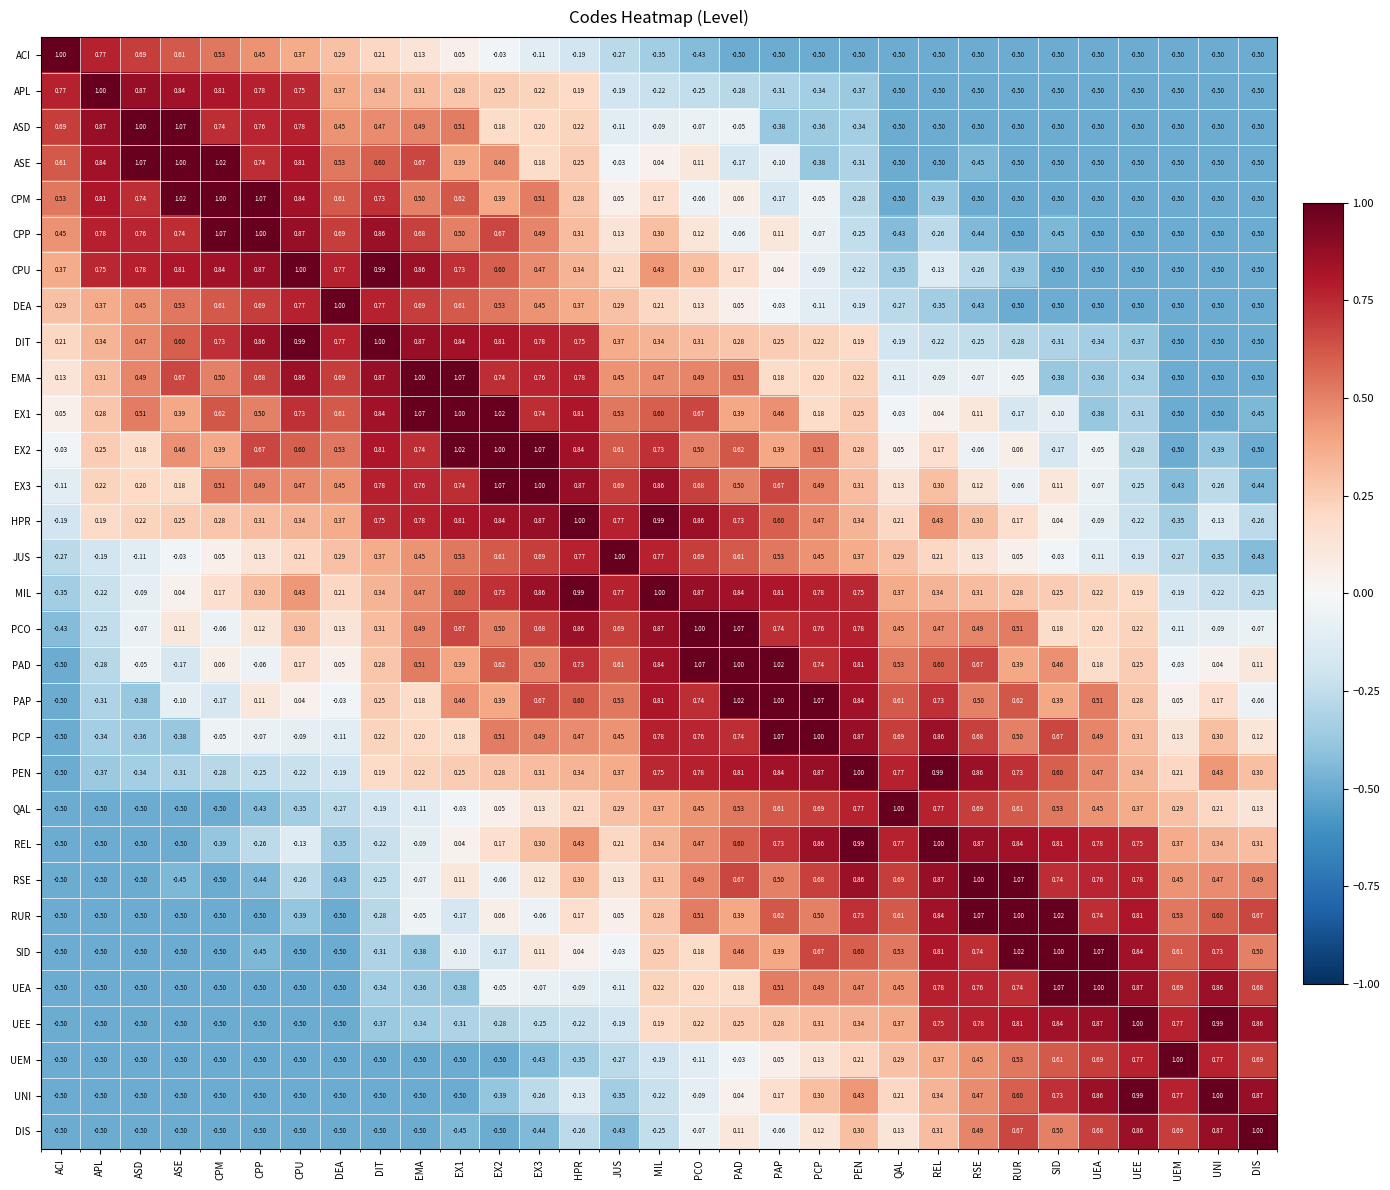

Where does the EX1 series first go above 0?

ACI